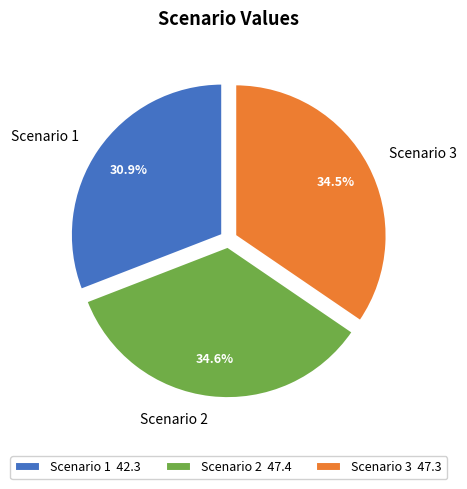

How much of the chart is everything except Scenario 1?

69.1%